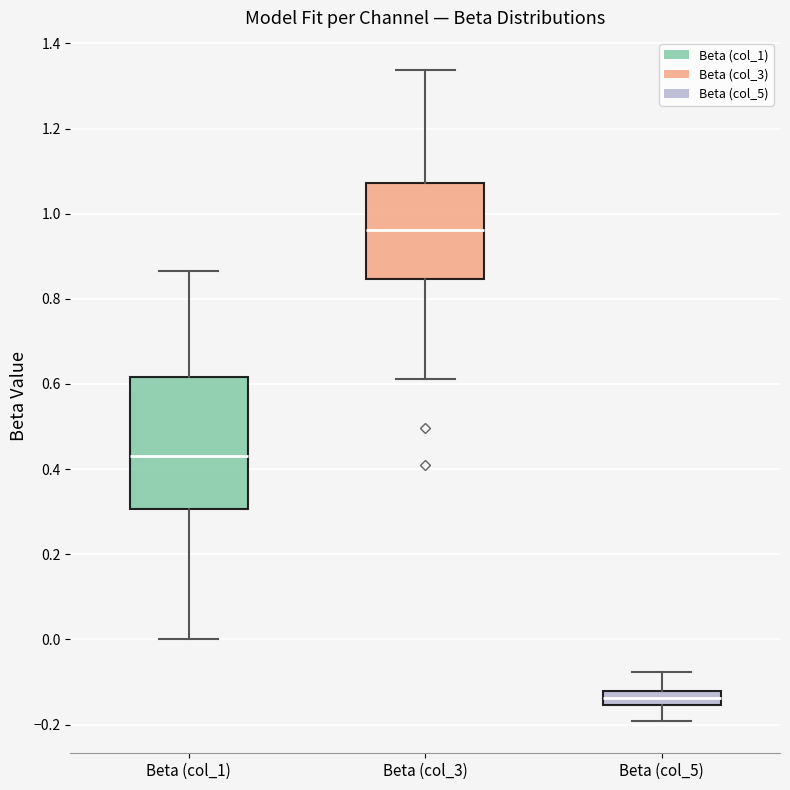

Which box has the highest median line?

Beta (col_3)